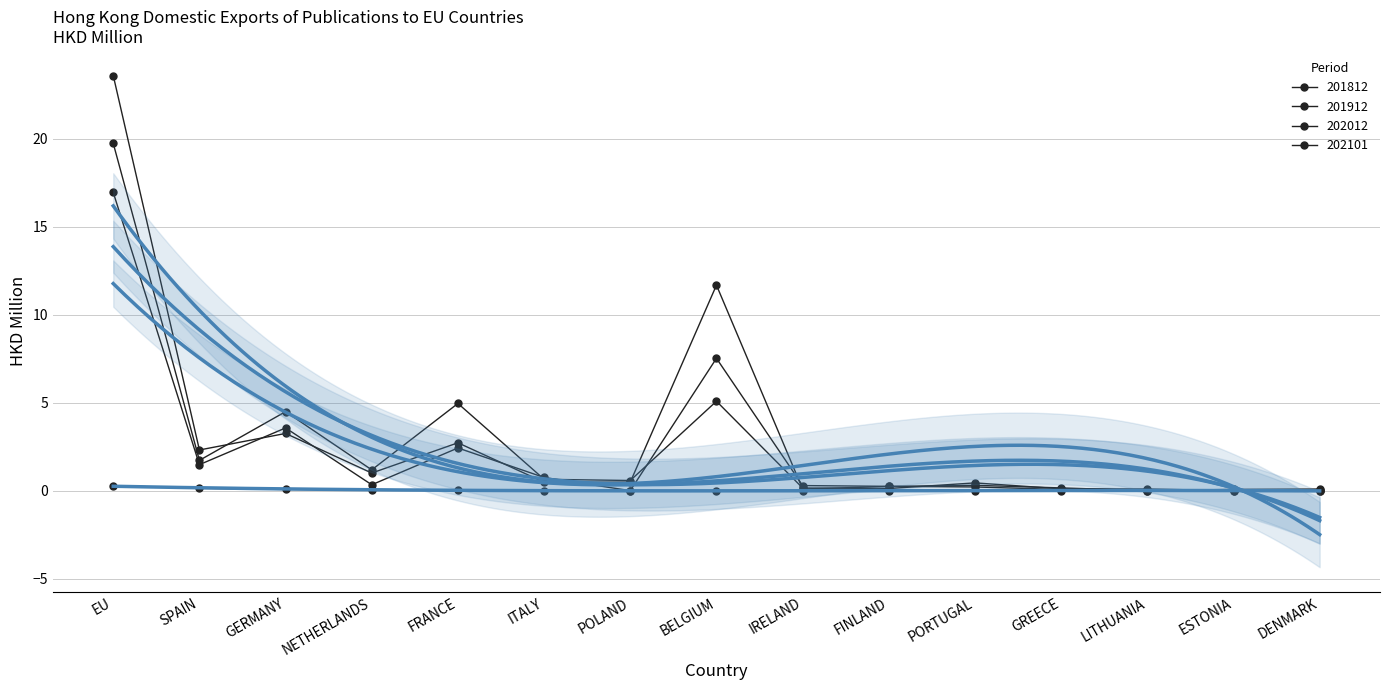

What is the difference between the highest and lowest values at IRELAND?

0.3